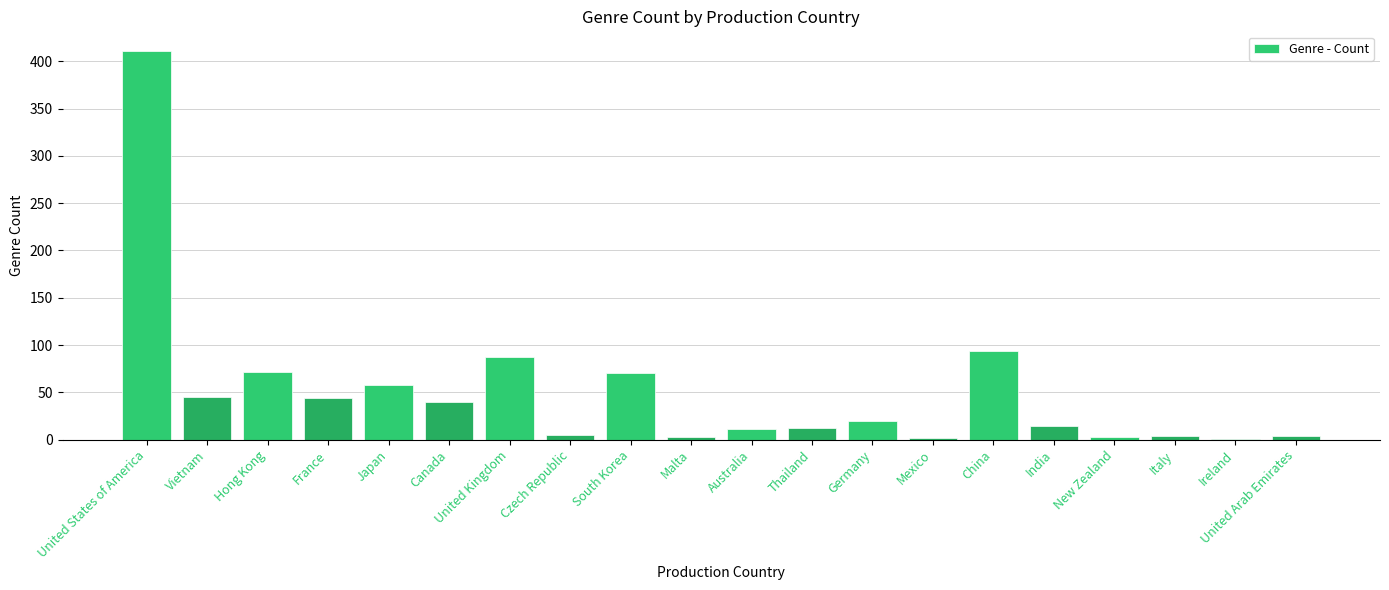

What is the average value?

50